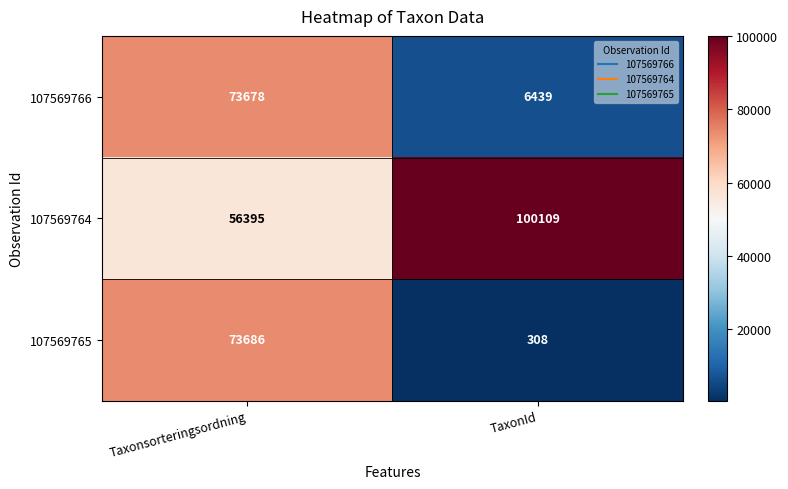

The 107569765 series shows 73686 at Taxonsorteringsordning. True or false?

True